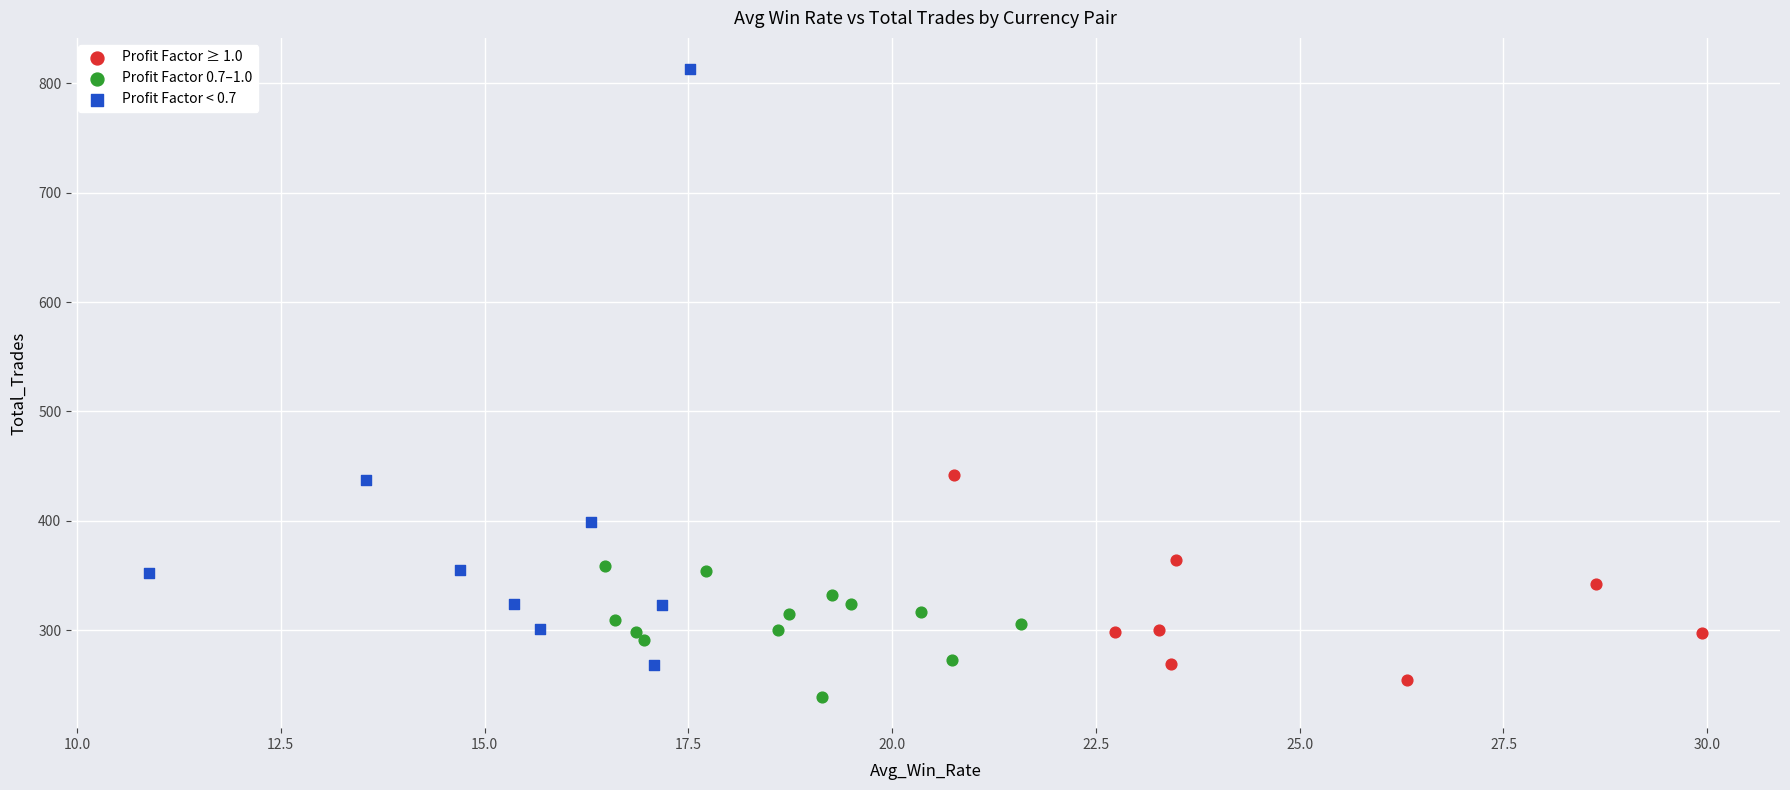

Which series reaches the maximum Y coordinate?

Profit Factor < 0.7